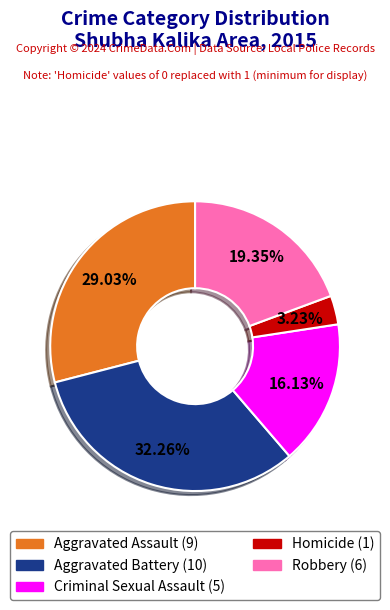

Which slice is the largest?

Aggravated Battery